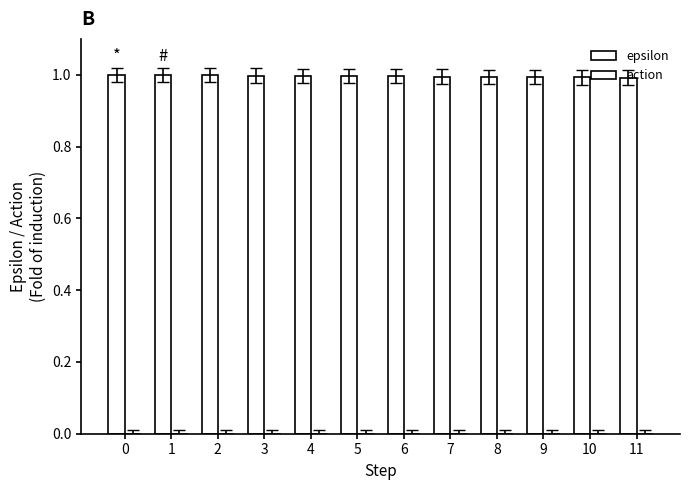

Count the number of data series in this chart.

1